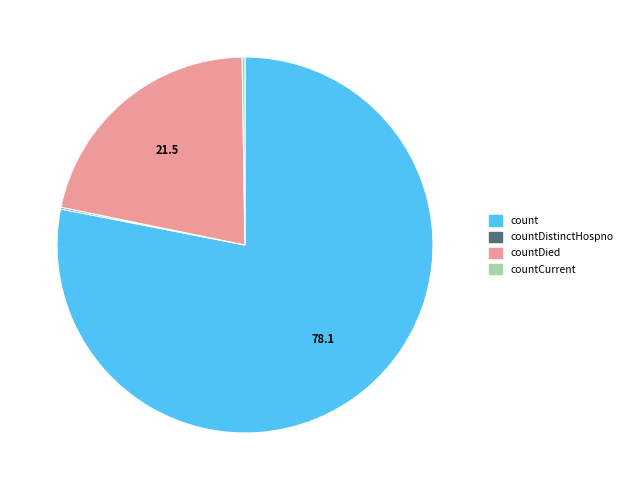

The countDied slice represents 36% of the pie. True or false?

False